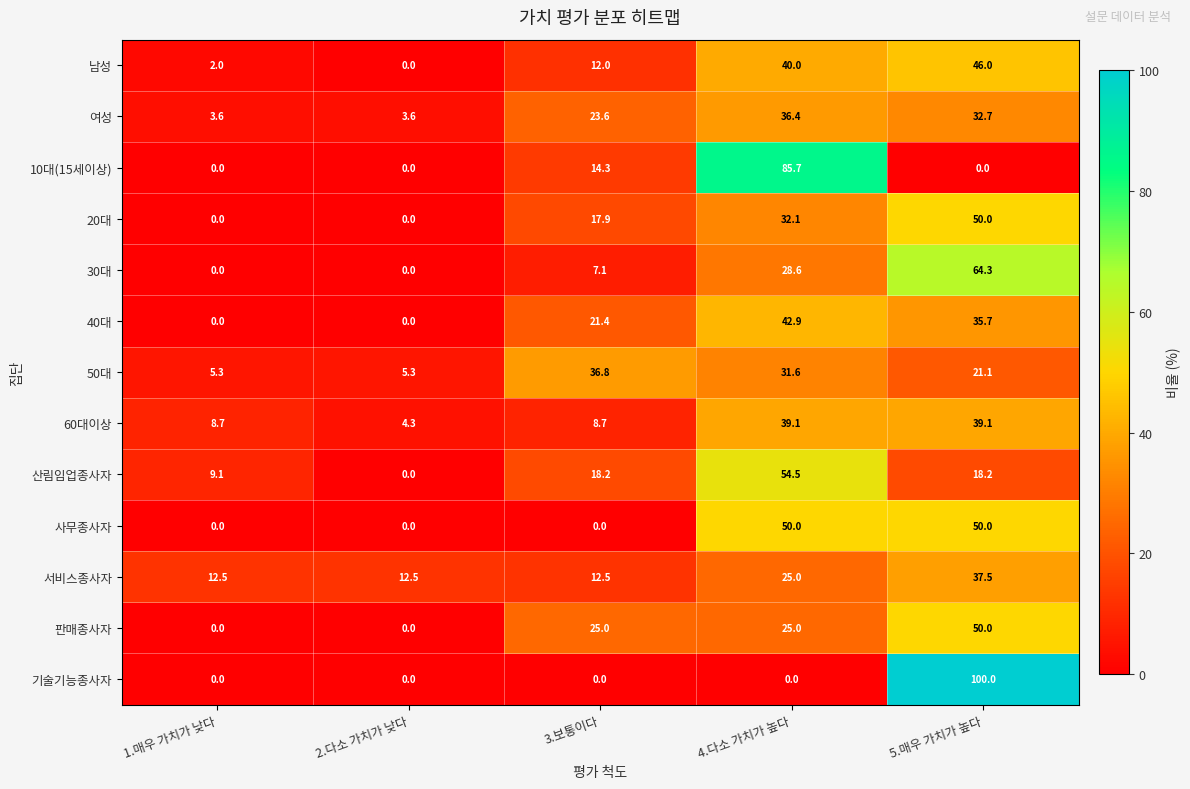

What is the difference between the maximum and second lowest values in the 40대 series?

42.9